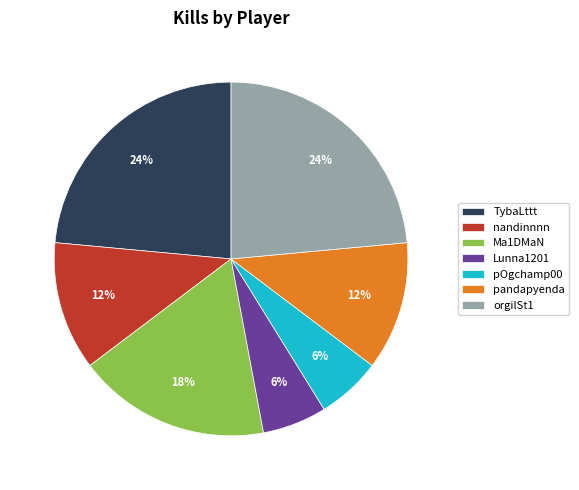

Which has a higher value, nandinnnn or orgilSt1?

orgilSt1